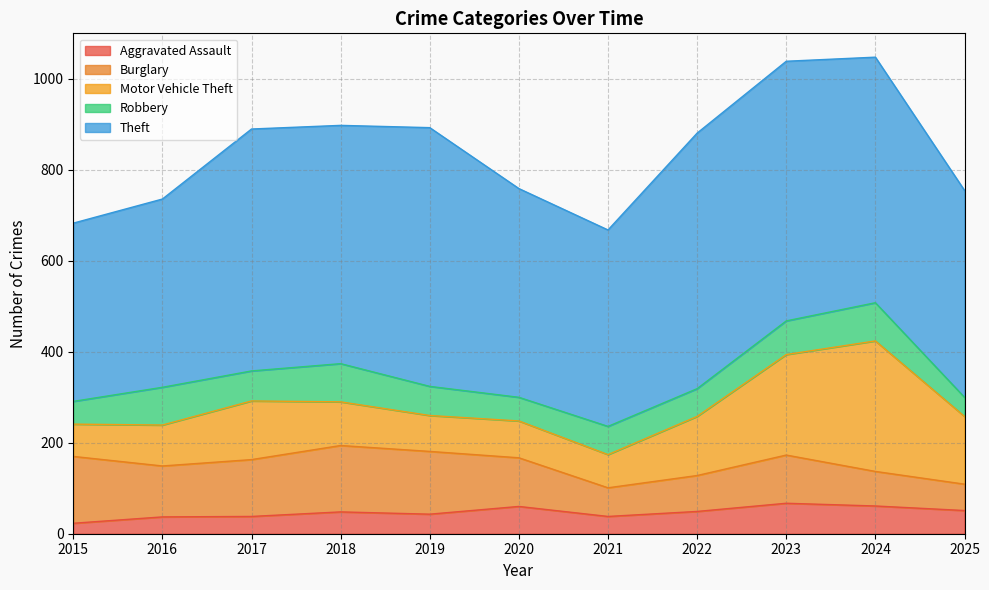

At which label is Robbery closest to 63?

2019